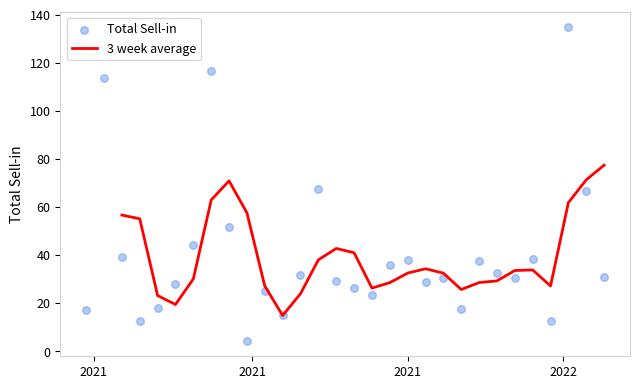

What is the change in value from 2021-06-28 to 2021-11-08?

+11.8